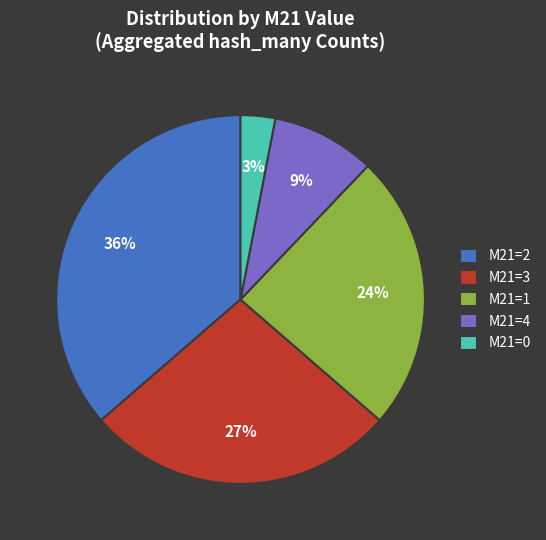

Do M21=2 and M21=4 together represent more than half of the pie?

No